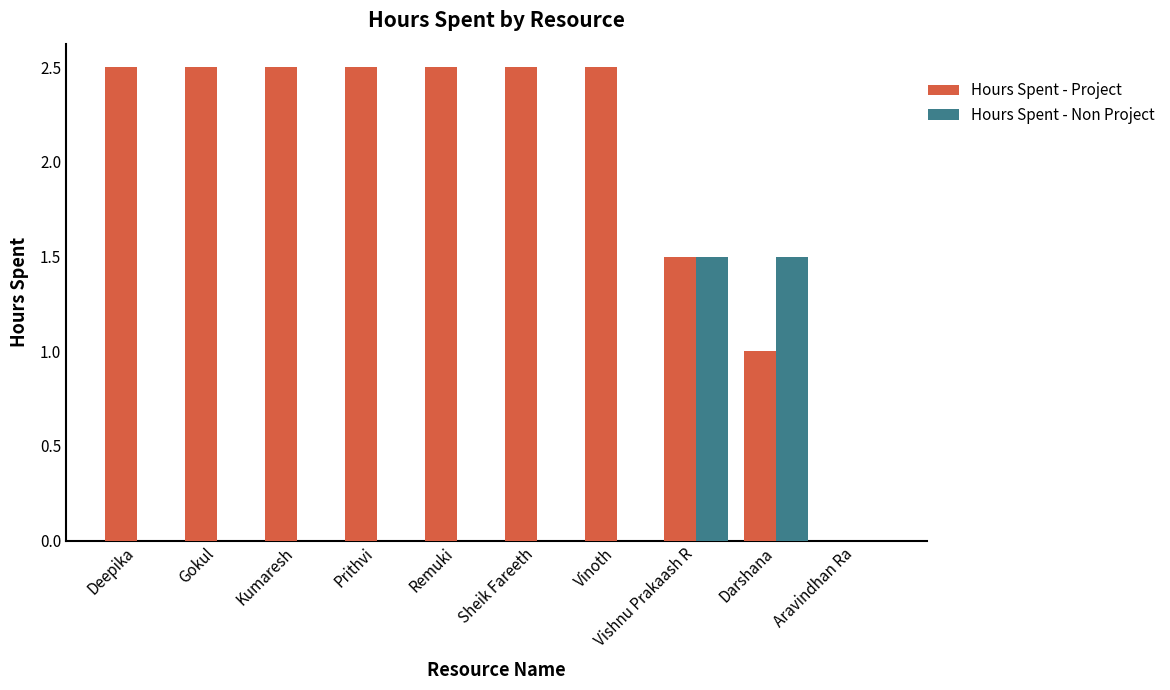

Which series has the widest spread of values?

Hours Spent - Project